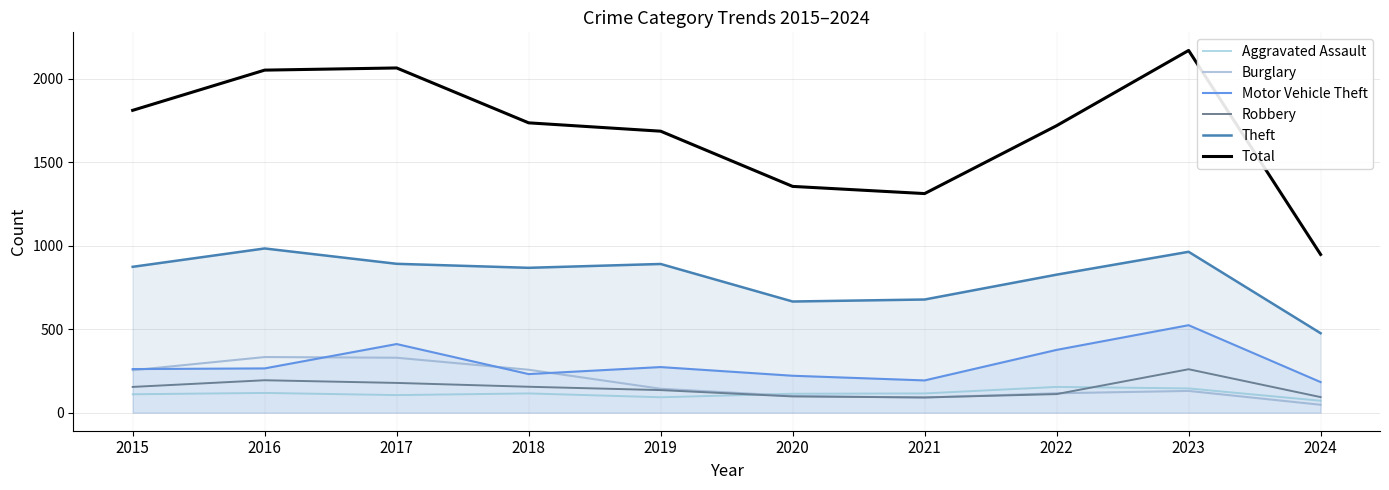

What is the difference between the maximum and second lowest values in the Motor Vehicle Theft series?

331